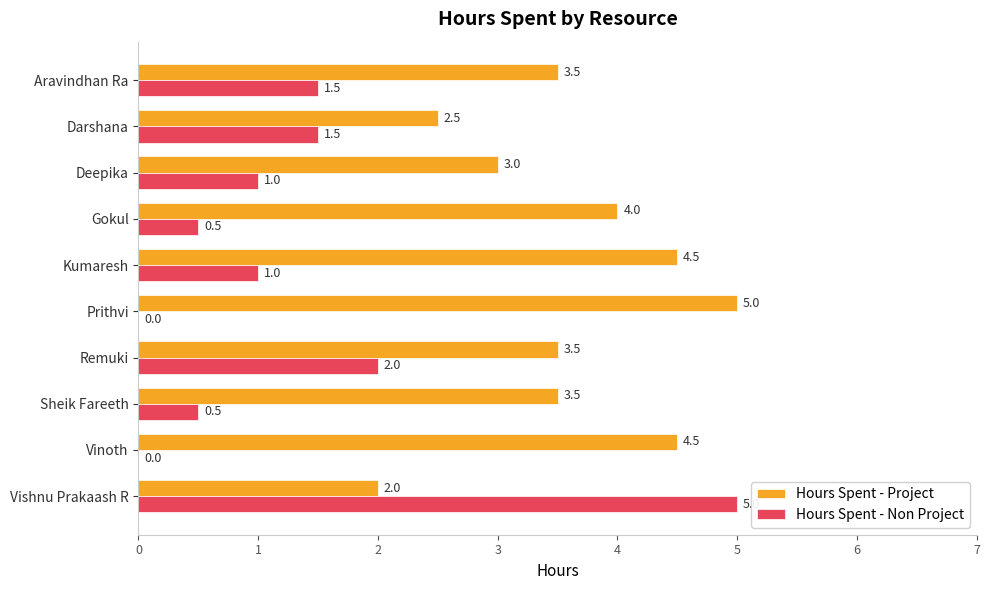

At which label is Hours Spent - Project closest to 3?

Deepika